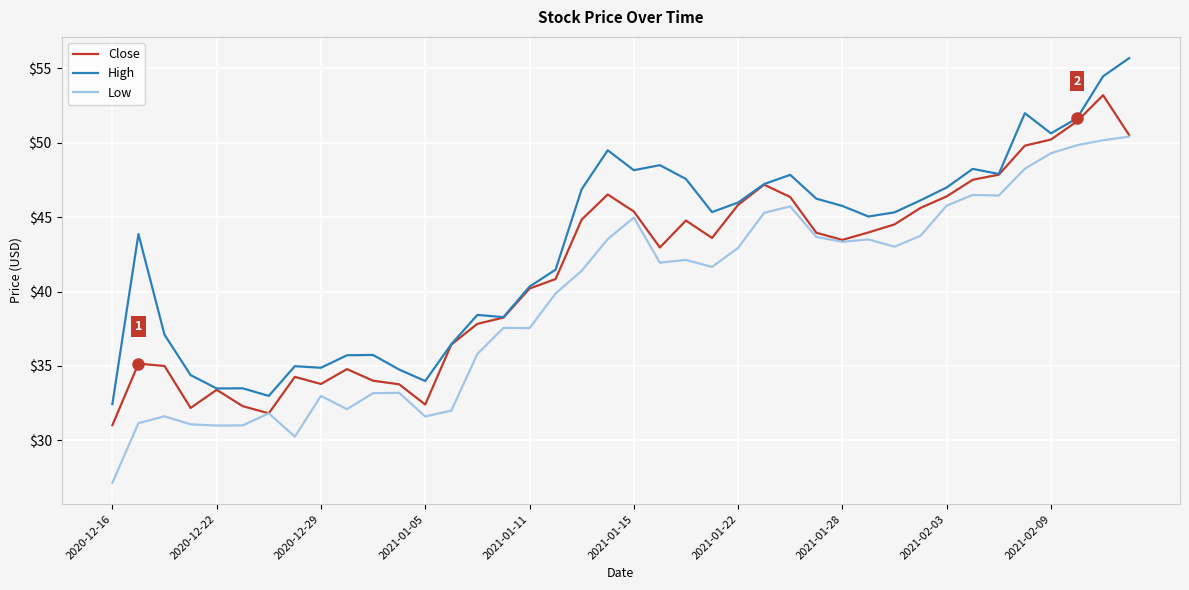

In Close, how many points are lower than both neighbors (excluding endpoints)?

7